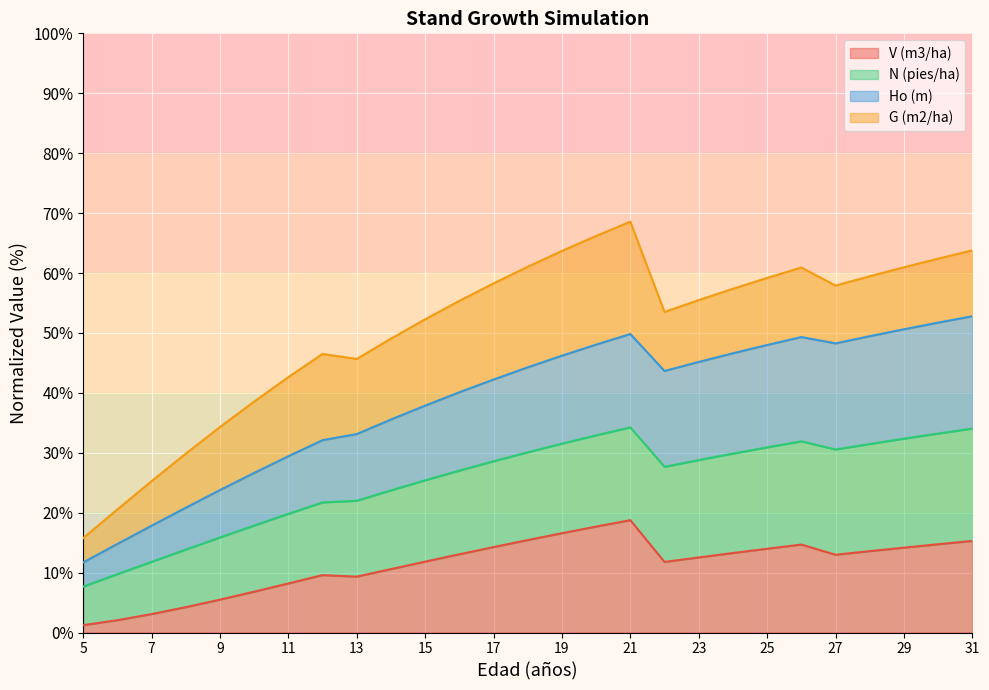

In Ho (m), how many points are lower than both neighbors (excluding endpoints)?

2